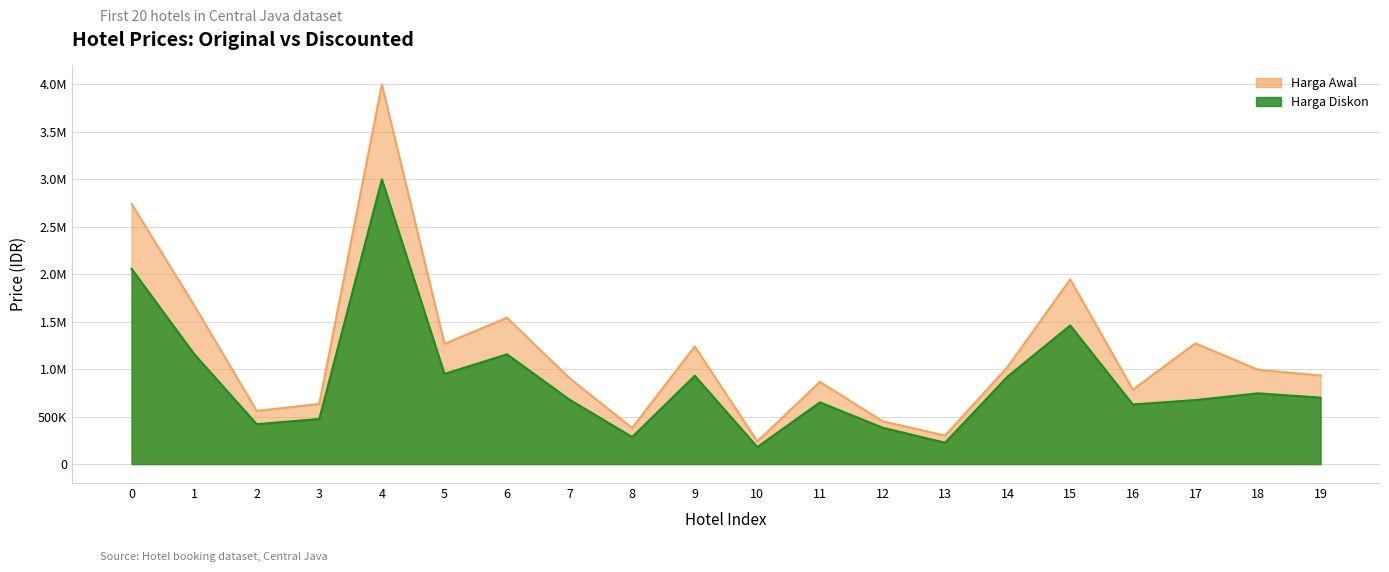

Between 7 and 8, which series saw the biggest shift?

Harga Awal